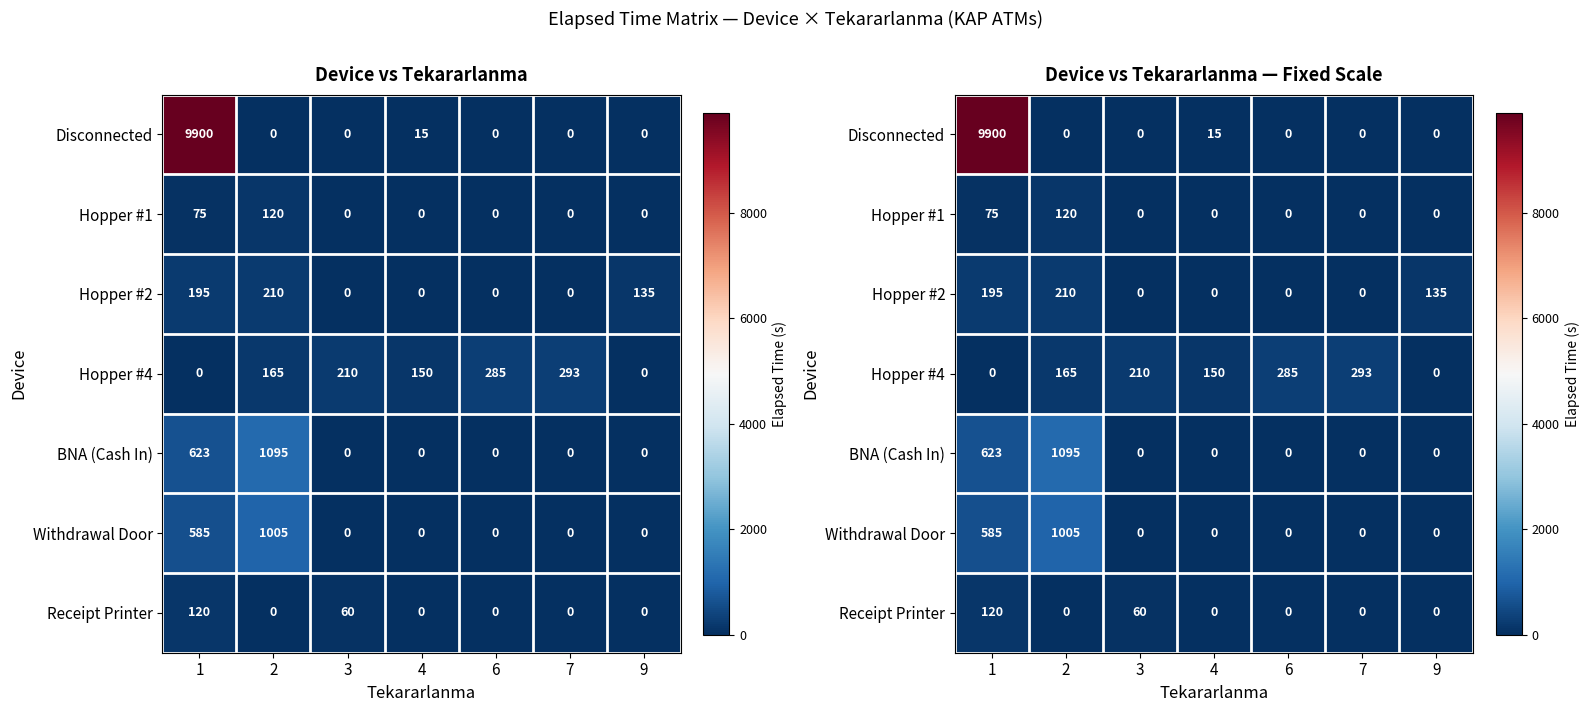

At 7, list the series in order from smallest to largest.

Disconnected, Hopper #1, Hopper #2, BNA (Cash In), Withdrawal Door, Receipt Printer, Hopper #4